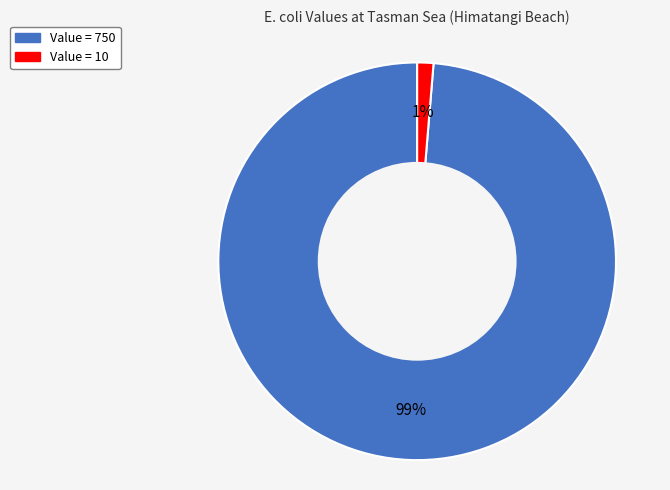

Is there a majority slice in this chart?

Yes